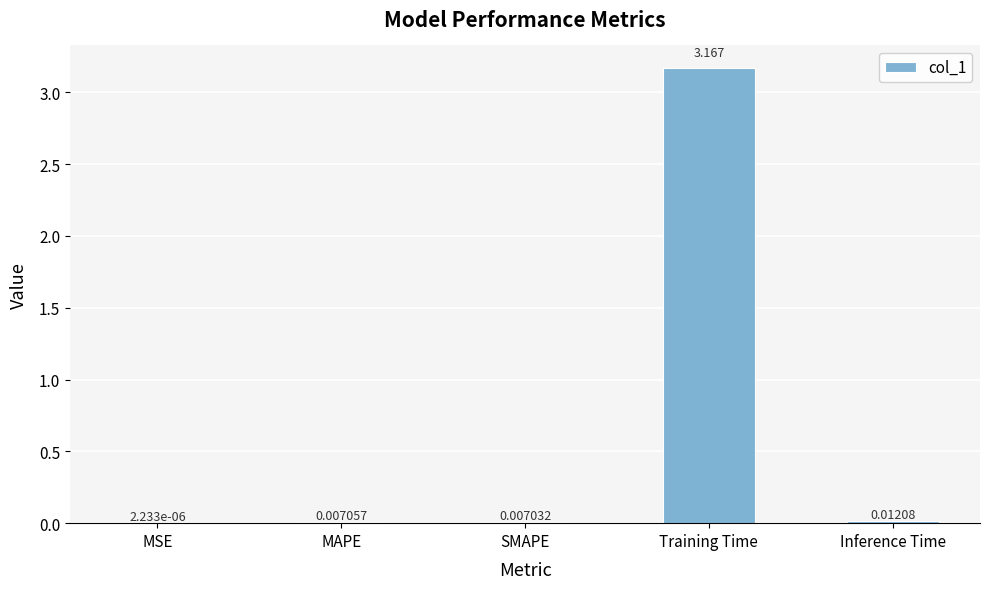

Which category has the highest value across all series?

Training Time